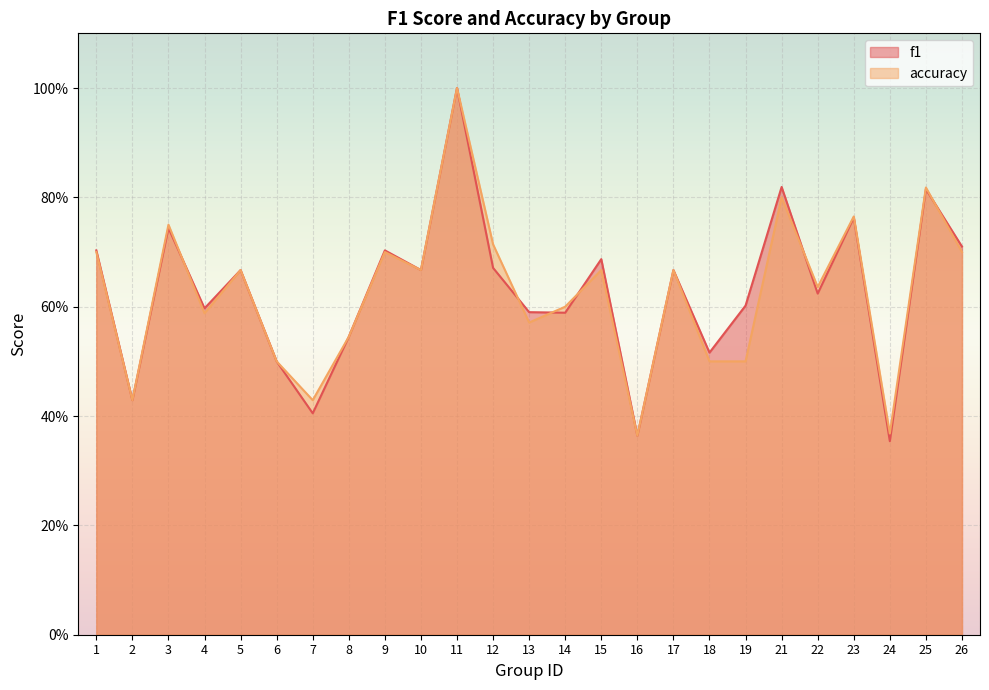

At which category does accuracy reach its first local peak?

3